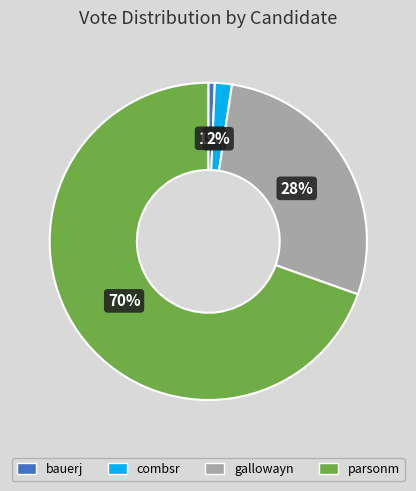

To the nearest percent, what is the combined percentage of gallowayn and combsr?

30%